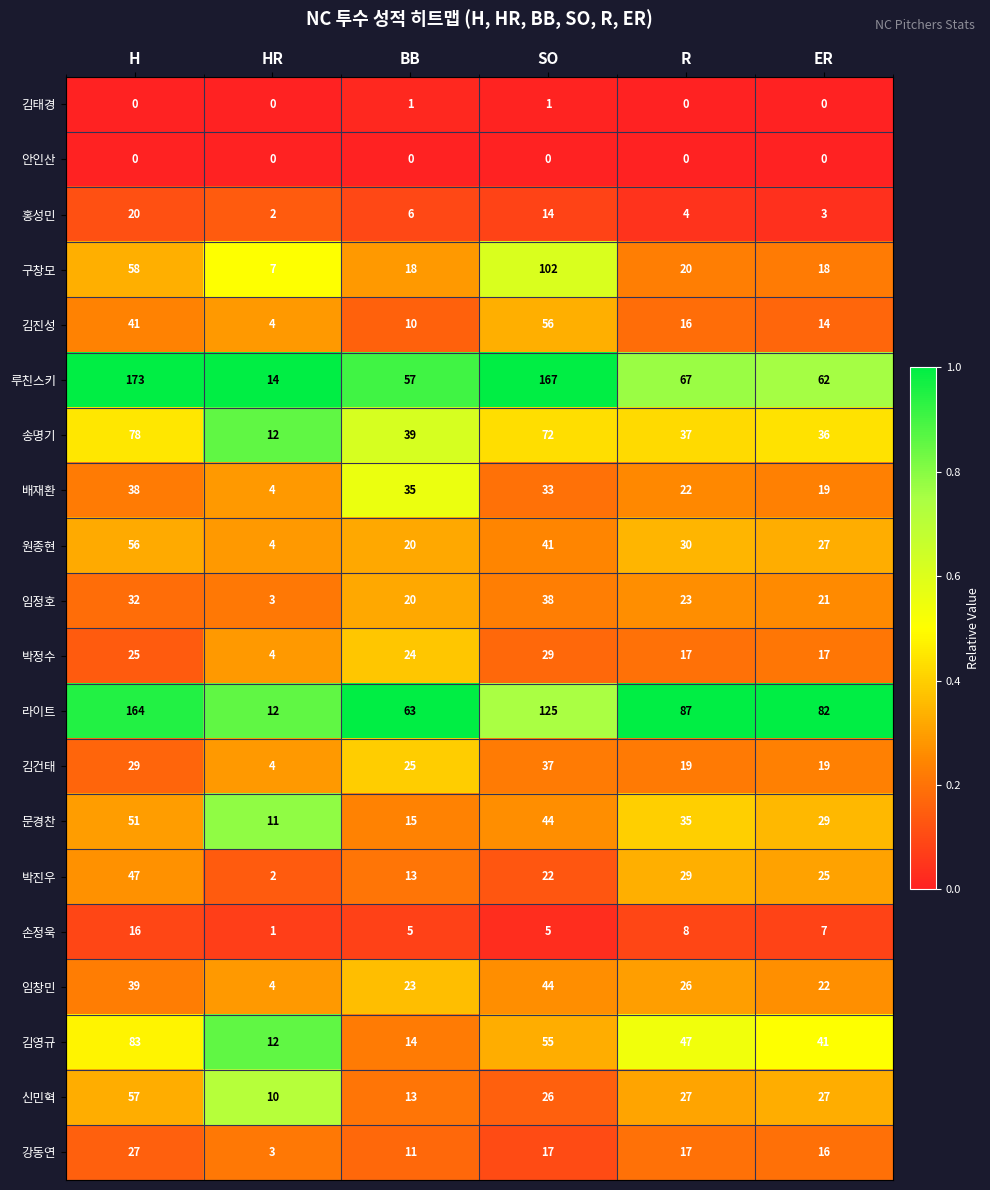

True or false: 홍성민 has a value of 0 at HR.

False